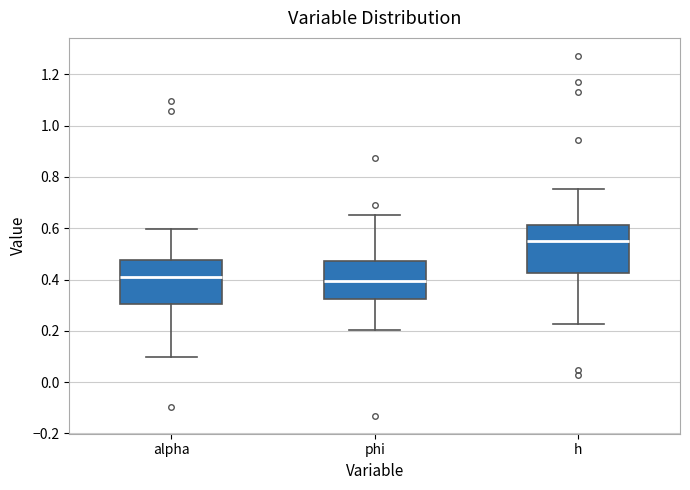

Reading left to right, transcribe this box plot: for each box, give where its median line is, the range the box spans, and where its two whiskers end, as read against the y-axis. The values are not printed on the chart, so give them approximately, as read against the axis.

alpha: median 0.40, box 0.30 to 0.48, whiskers 0.10 to 0.60
phi: median 0.40, box 0.32 to 0.48, whiskers 0.20 to 0.66
h: median 0.54, box 0.42 to 0.62, whiskers 0.22 to 0.76